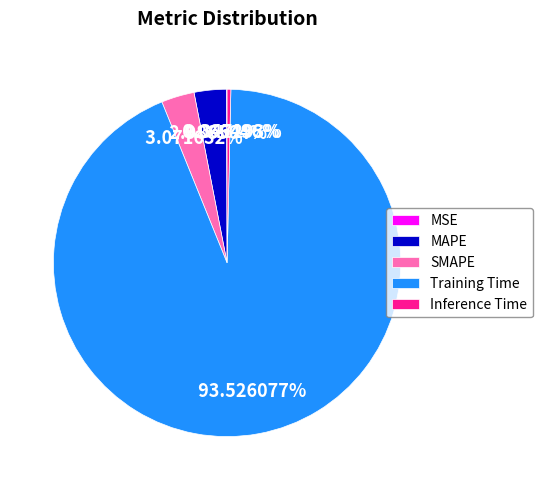

Does SMAPE account for over 50% of the chart?

No